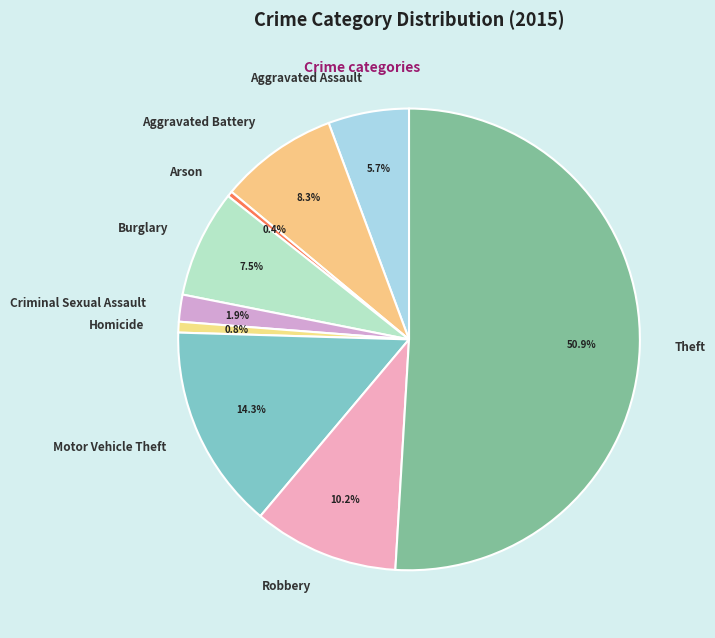

Which slice is the largest?

Theft